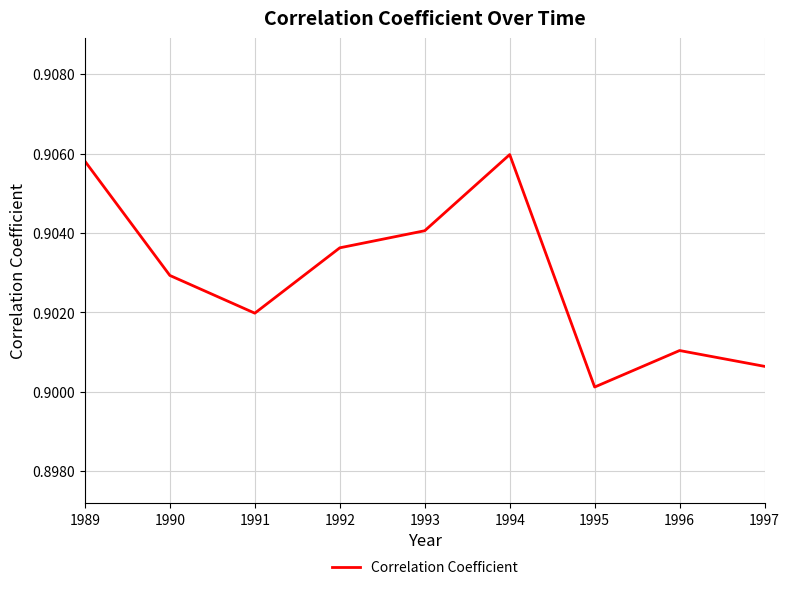

List the labels in order of value, smallest first.

1995, 1997, 1996, 1991, 1990, 1992, 1993, 1989, 1994